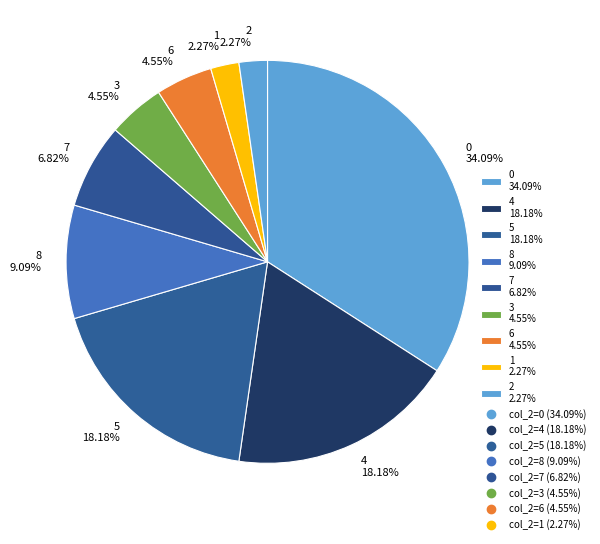

Do 8 9.09% and 5 18.18% together represent more than half of the pie?

No